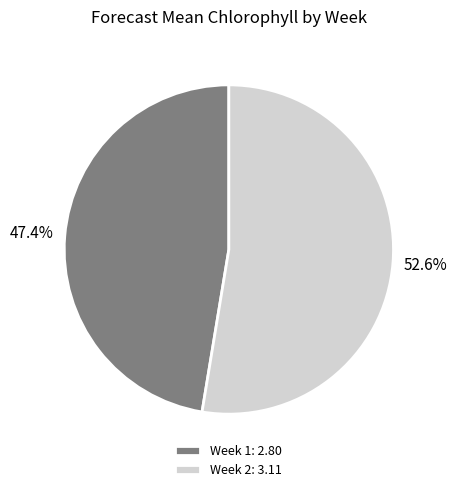

Which slice is the largest?

Week 2